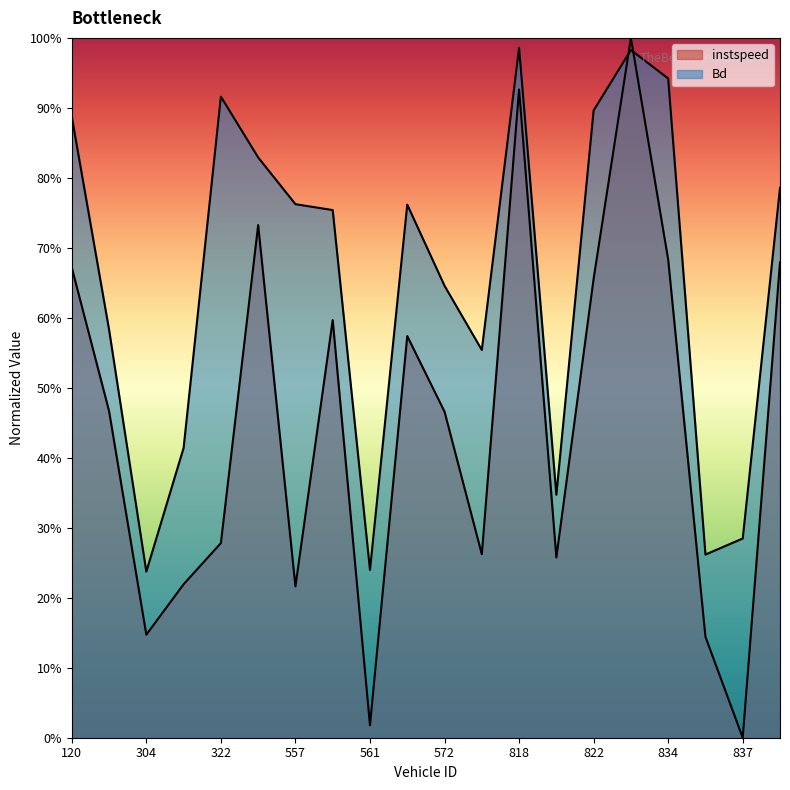

Where is Bd nearest to the value 0?

304.0